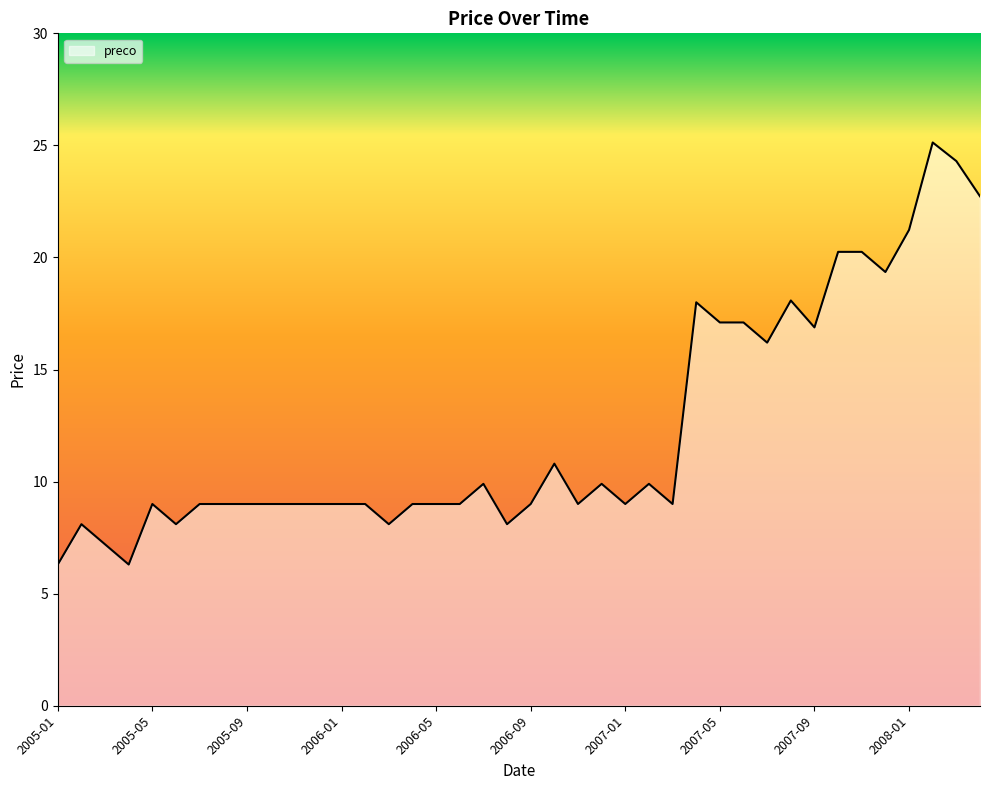

What is the minimum value shown in the chart?

6.3